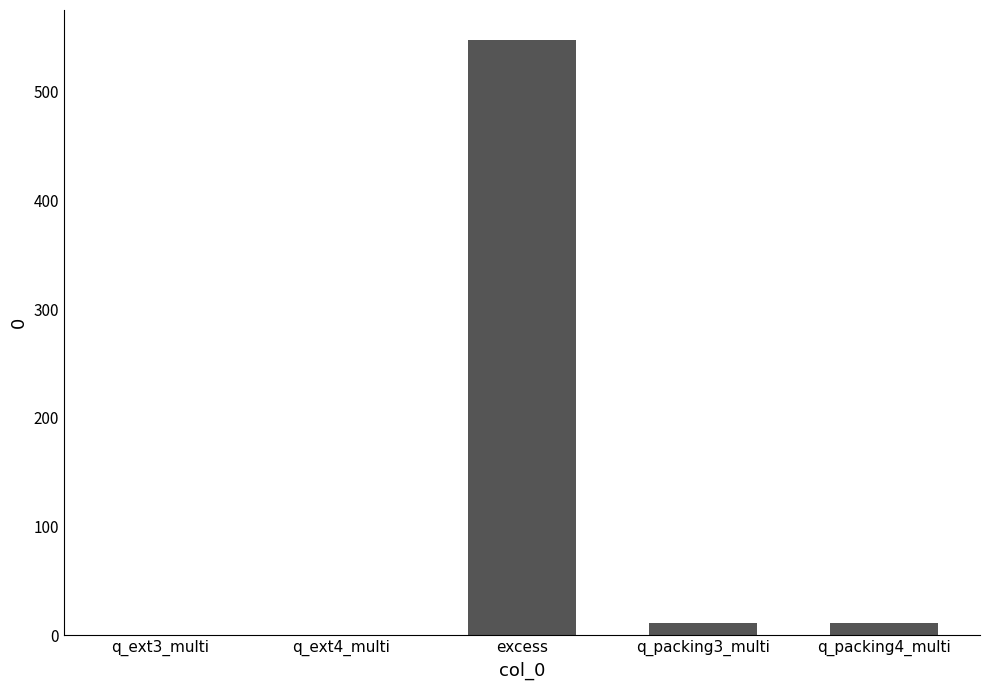

What is the maximum value shown in the chart?

548.0